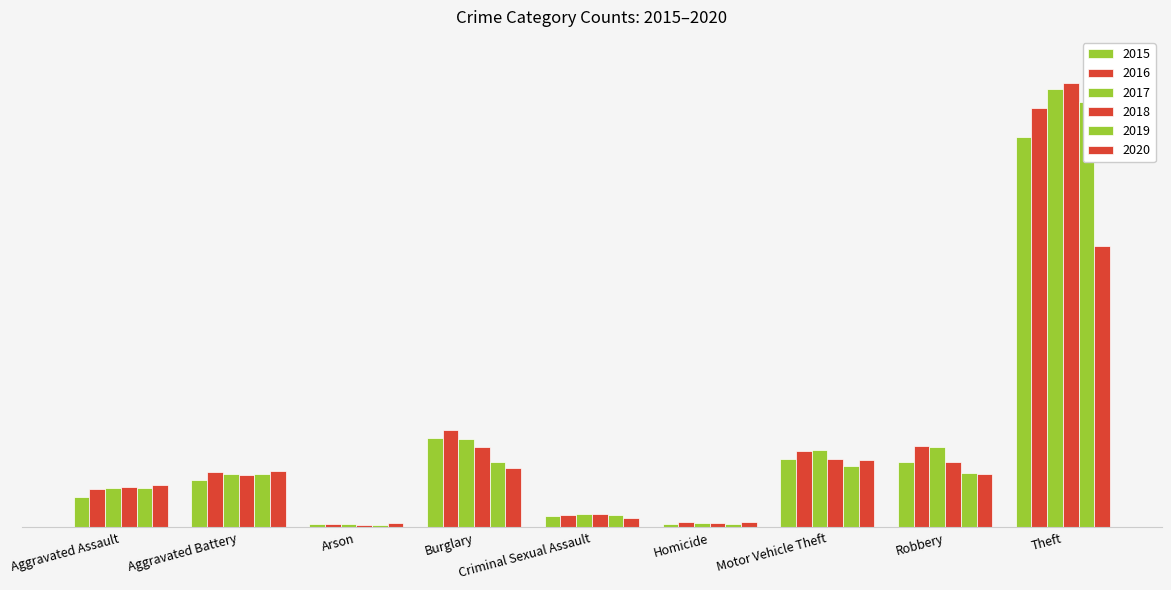

Which label corresponds to the largest value in the chart?

Theft